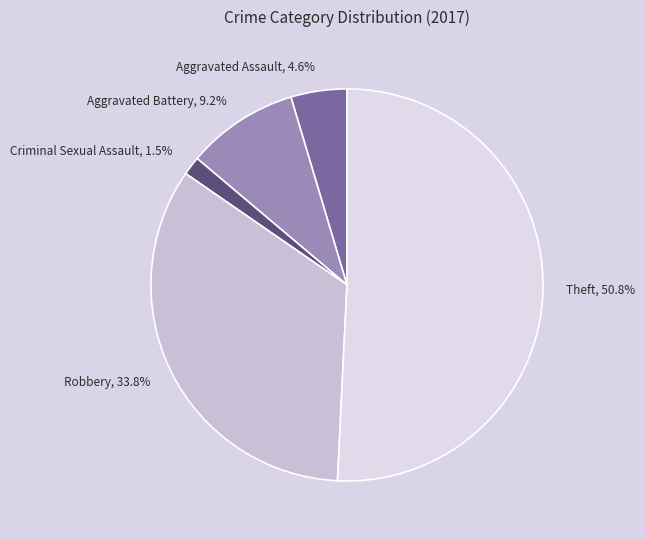

Combined, do Theft, 50.8% and Aggravated Battery, 9.2% account for over 50%?

Yes